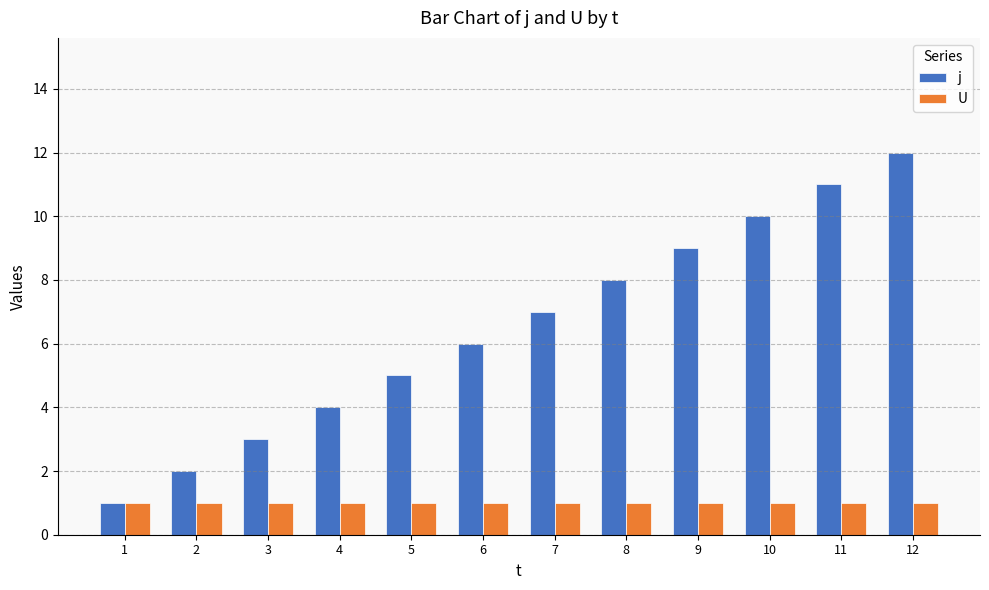

What is the sum of the U values at 11 and 4?

2